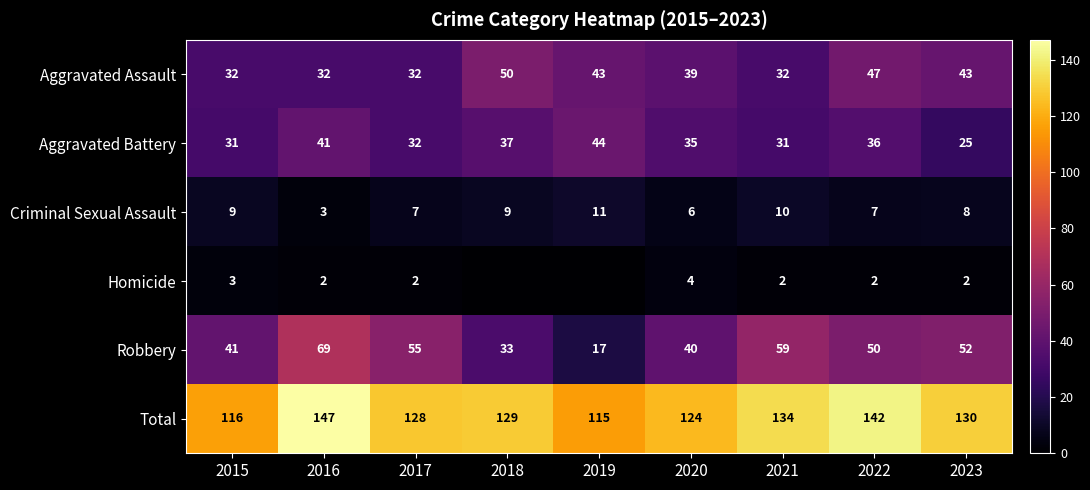

At which label is Robbery closest to 43?

2015